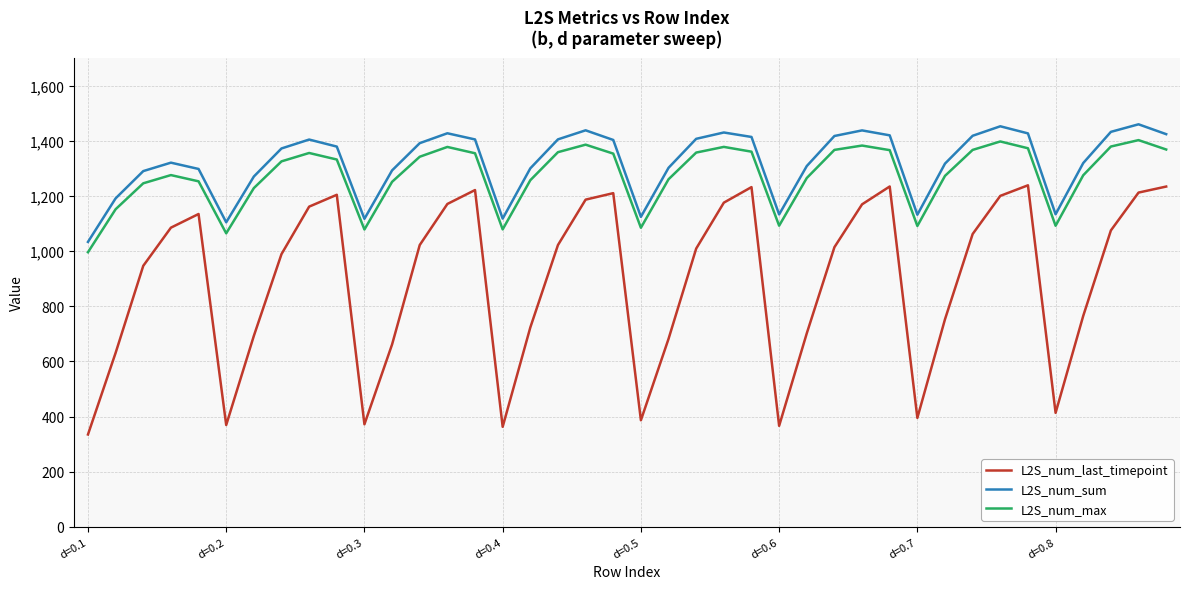

How many interior local valleys does the L2S_num_sum series have?

7